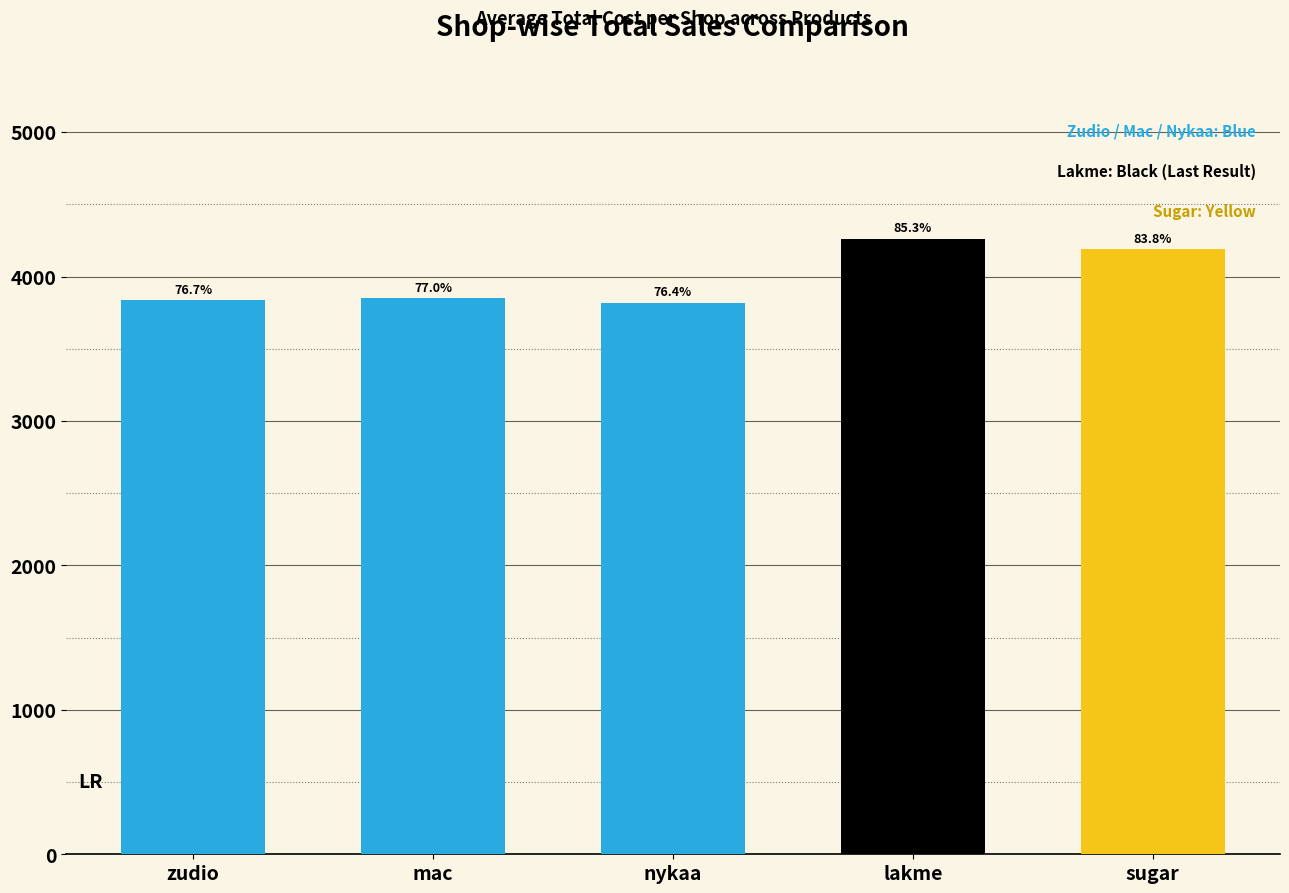

What is the difference between the second highest and second lowest values?

354.2